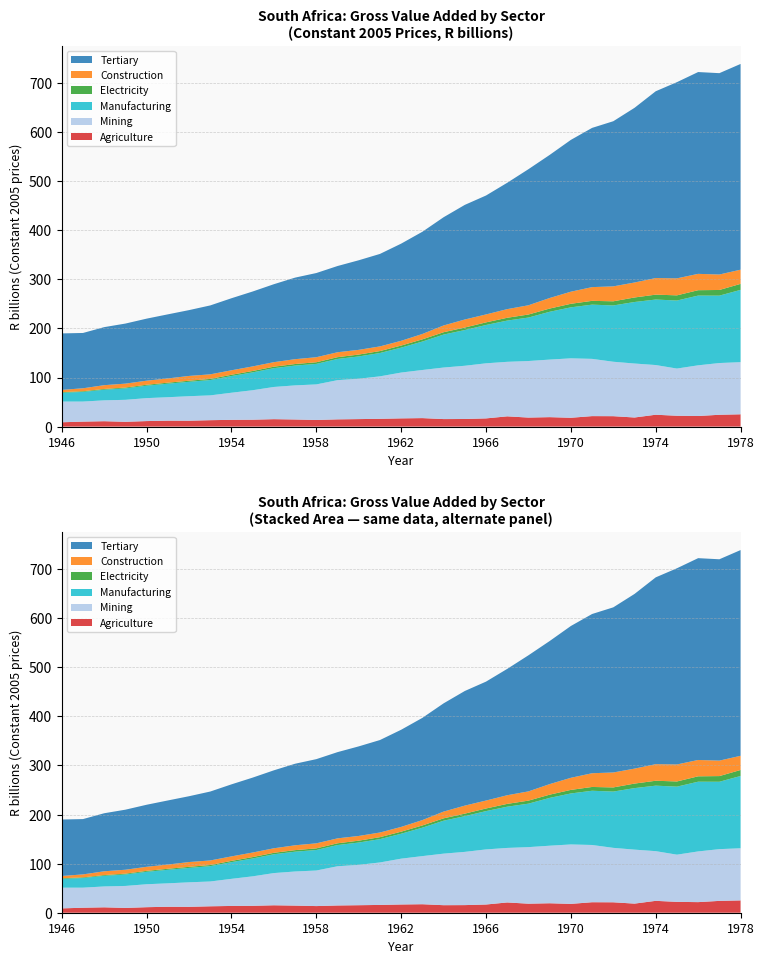

Reading left to right, transcribe all the data shown in this chart.

Agriculture: 1946=8842	1947=10180	1948=11031	1949=9785	1950=11280	1951=12136	1952=12024	1953=13116	1954=13810	1955=14075	1956=15176	1957=14516	1958=13540	1959=14777	1960=15321	1961=15890	1962=16792	1963=17336	1964=15350	1965=15521	1966=16742	1967=20928	1968=18424	1969=19300	1970=18017	1971=21398	1972=21261	1973=18569	1974=24209	1975=22133	1976=21597	1977=24135	1978=25102
Mining: 1946=42185	1947=40869	1948=42504	1949=44804	1950=46751	1951=47755	1952=49942	1953=50540	1954=55232	1955=60084	1956=65621	1957=69502	1958=72460	1959=79891	1960=82224	1961=86550	1962=93363	1963=98029	1964=105028	1965=108471	1966=112246	1967=111103	1968=115230	1969=117257	1970=121105	1971=116632	1972=110916	1973=109986	1974=101246	1975=96161	1976=103300	1977=105406	1978=106237
Manufacturing: 1946=17955	1947=19686	1948=21654	1949=23321	1950=25378	1951=27626	1952=29357	1953=31241	1954=34039	1955=36396	1956=38325	1957=40356	1958=41813	1959=43237	1960=45485	1961=47529	1962=50806	1963=57986	1964=67145	1965=72766	1966=78094	1967=84034	1968=88576	1969=97441	1970=103906	1971=110510	1972=114707	1973=125348	1974=133480	1975=138615	1976=142090	1977=137331	1978=147296
Electricity: 1946=1274	1947=1348	1948=1510	1949=1675	1950=1867	1951=2013	1952=2174	1953=2327	1954=2559	1955=2823	1956=2984	1957=3169	1958=3330	1959=3570	1960=3786	1961=3983	1962=4207	1963=4486	1964=4816	1965=5166	1966=5331	1967=5724	1968=6192	1969=6566	1970=7254	1971=7721	1972=8453	1973=9231	1974=9970	1975=10560	1976=10973	1977=11555	1978=12211
Construction: 1946=4601	1947=6018	1948=7735	1949=8007	1950=8315	1951=8651	1952=9767	1953=9295	1954=9145	1955=9295	1956=9223	1957=9875	1958=10254	1959=10061	1960=9610	1961=9495	1962=9696	1963=10934	1964=13760	1965=16329	1966=16164	1967=17617	1968=18812	1969=21495	1970=24658	1971=27978	1972=30440	1973=30497	1974=33817	1975=34640	1976=33302	1977=31506	1978=28915
Tertiary: 1946=115057	1947=112721	1948=118279	1949=122387	1950=126427	1951=130574	1952=134137	1953=140436	1954=146803	1955=152663	1956=158864	1957=166195	1958=171549	1959=175706	1960=182539	1961=188449	1962=197989	1963=208298	1964=220545	1965=233570	1966=242341	1967=257469	1968=277319	1969=291561	1970=309317	1971=324445	1972=336497	1973=355918	1974=380616	1975=399774	1976=411232	1977=410278	1978=419215